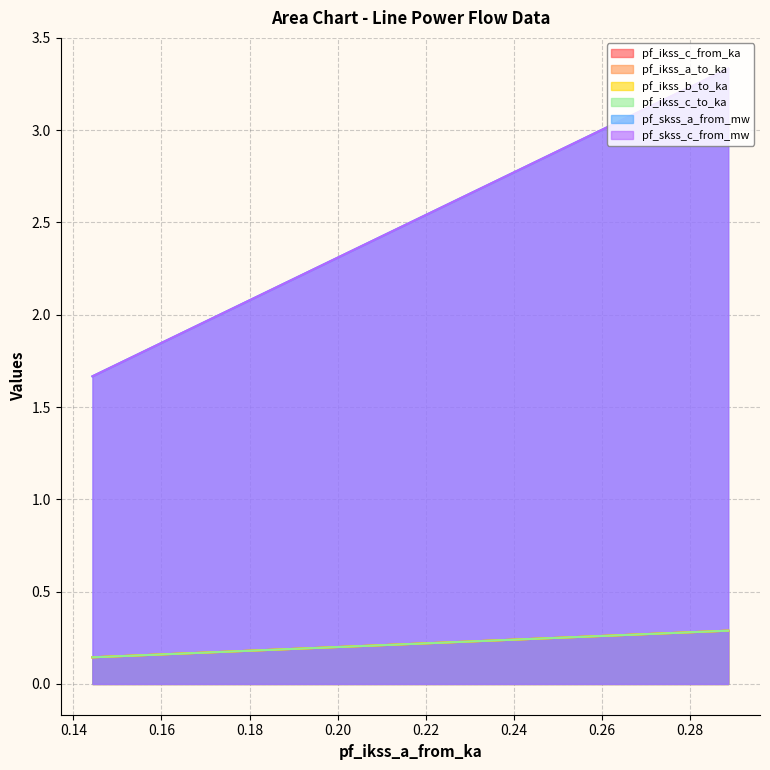

What is the highest value of the pf_skss_a_from_mw series?

3.3